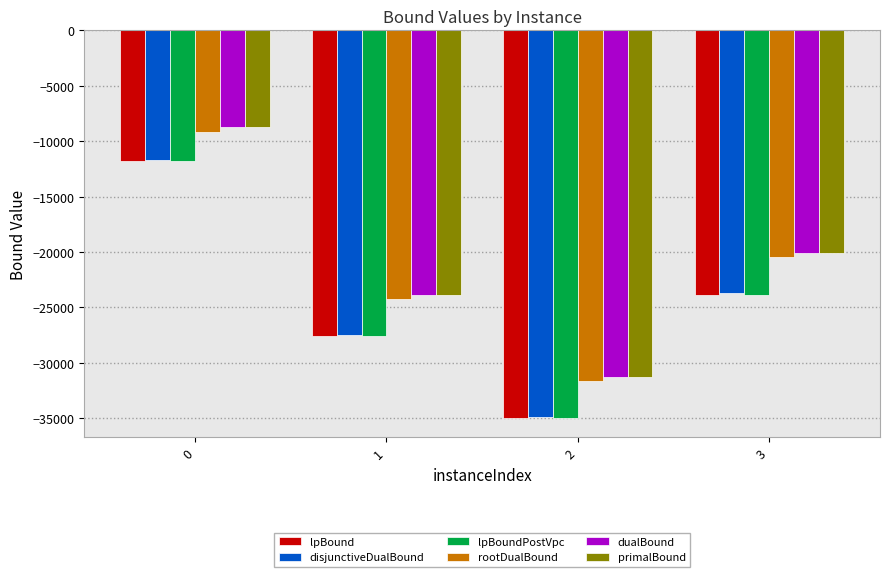

List the labels in order of disjunctiveDualBound value, largest first.

0, 3, 1, 2